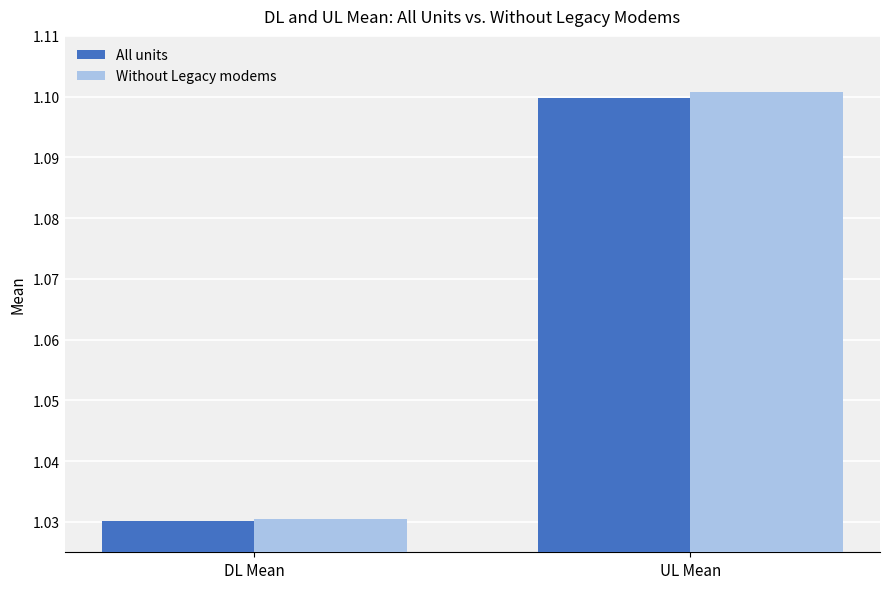

What is the difference between the maximum and minimum values in the Without Legacy modems series?

0.1